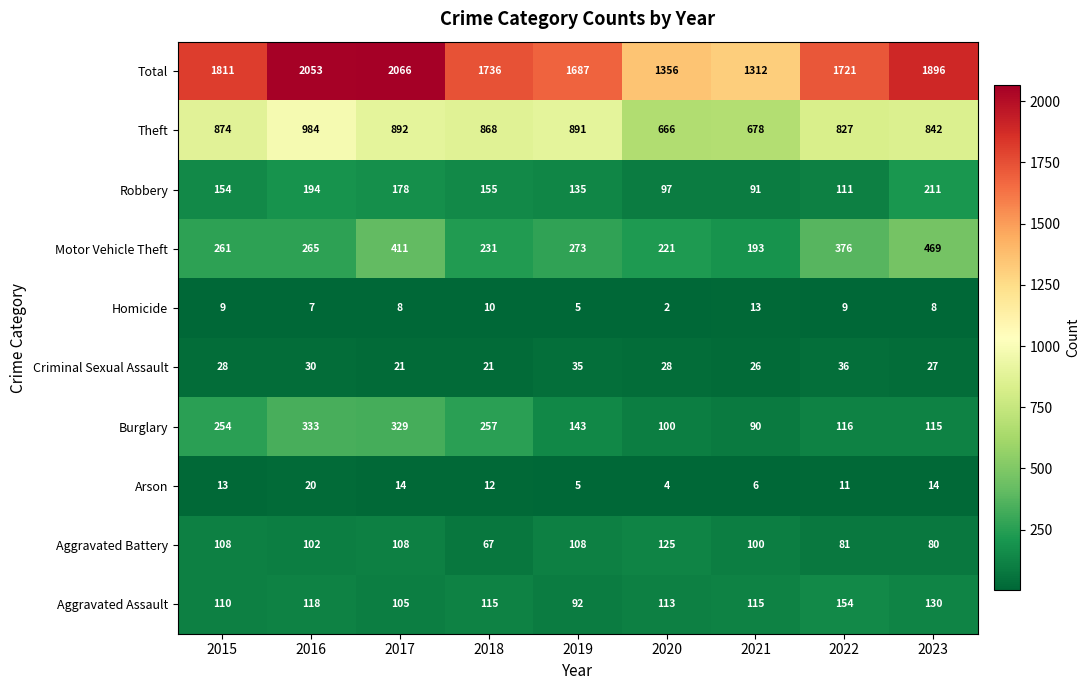

Is it true that Total equals 2089 at 2020?

False